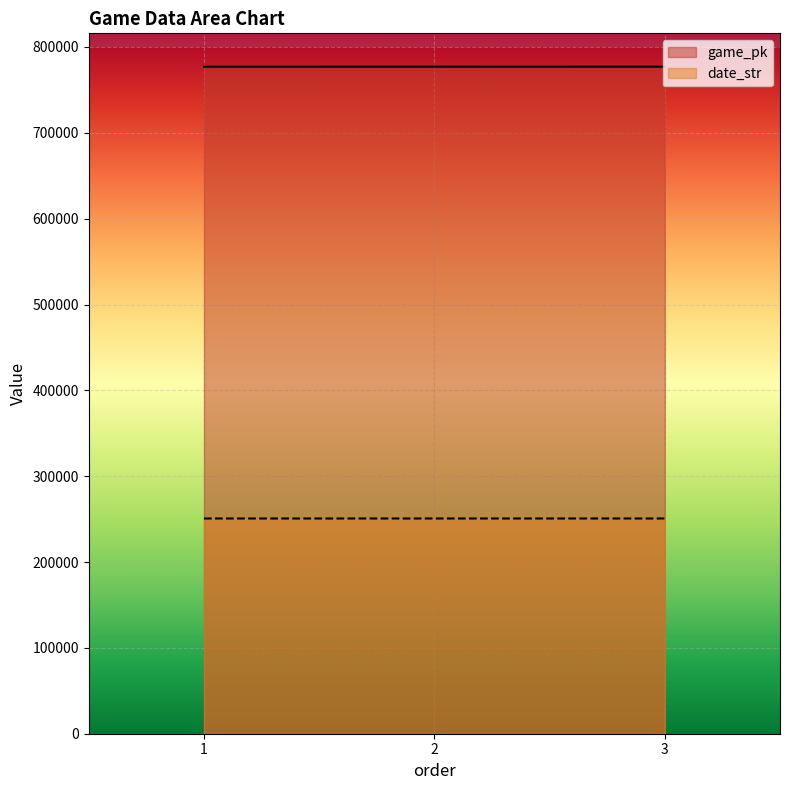

Which series changed the most between 2 and 3?

game_pk